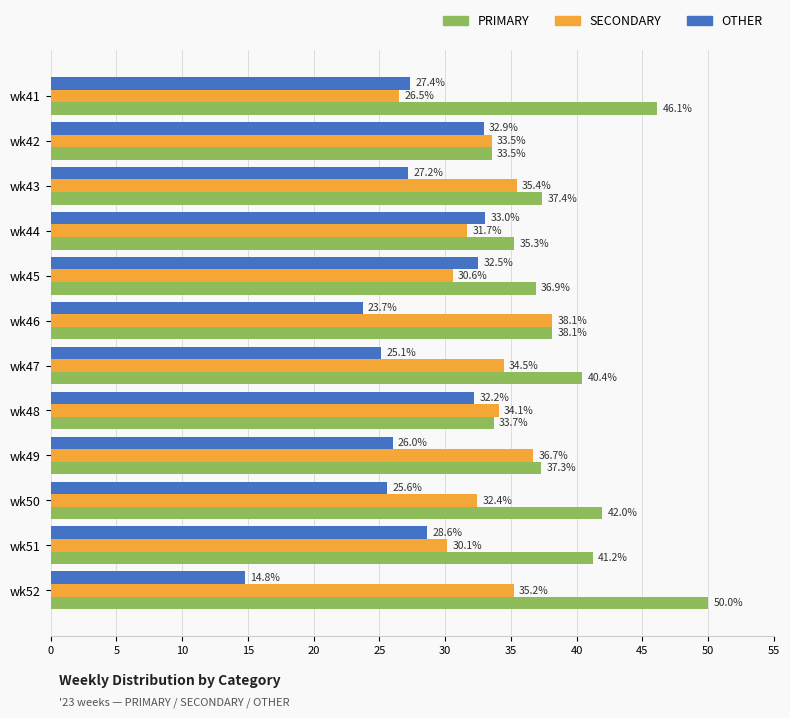

The OTHER series shows 14.8 at wk52. True or false?

True